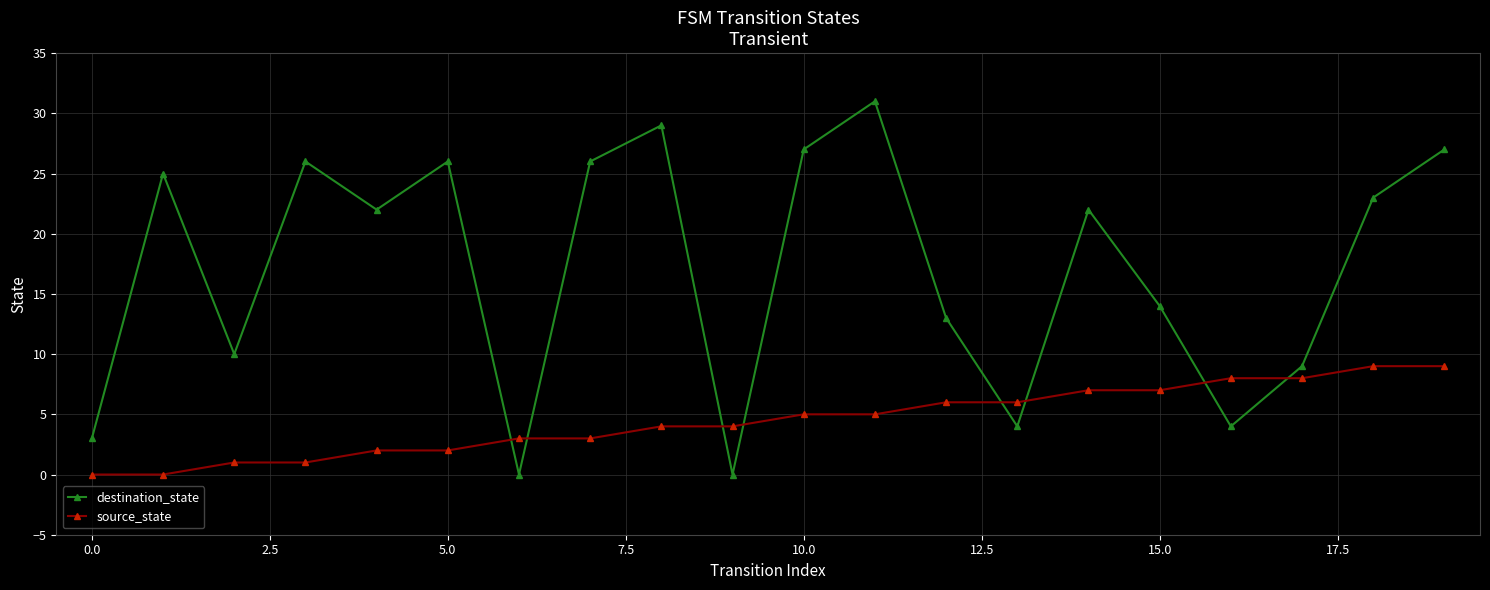

How many lines are shown in the chart?

2